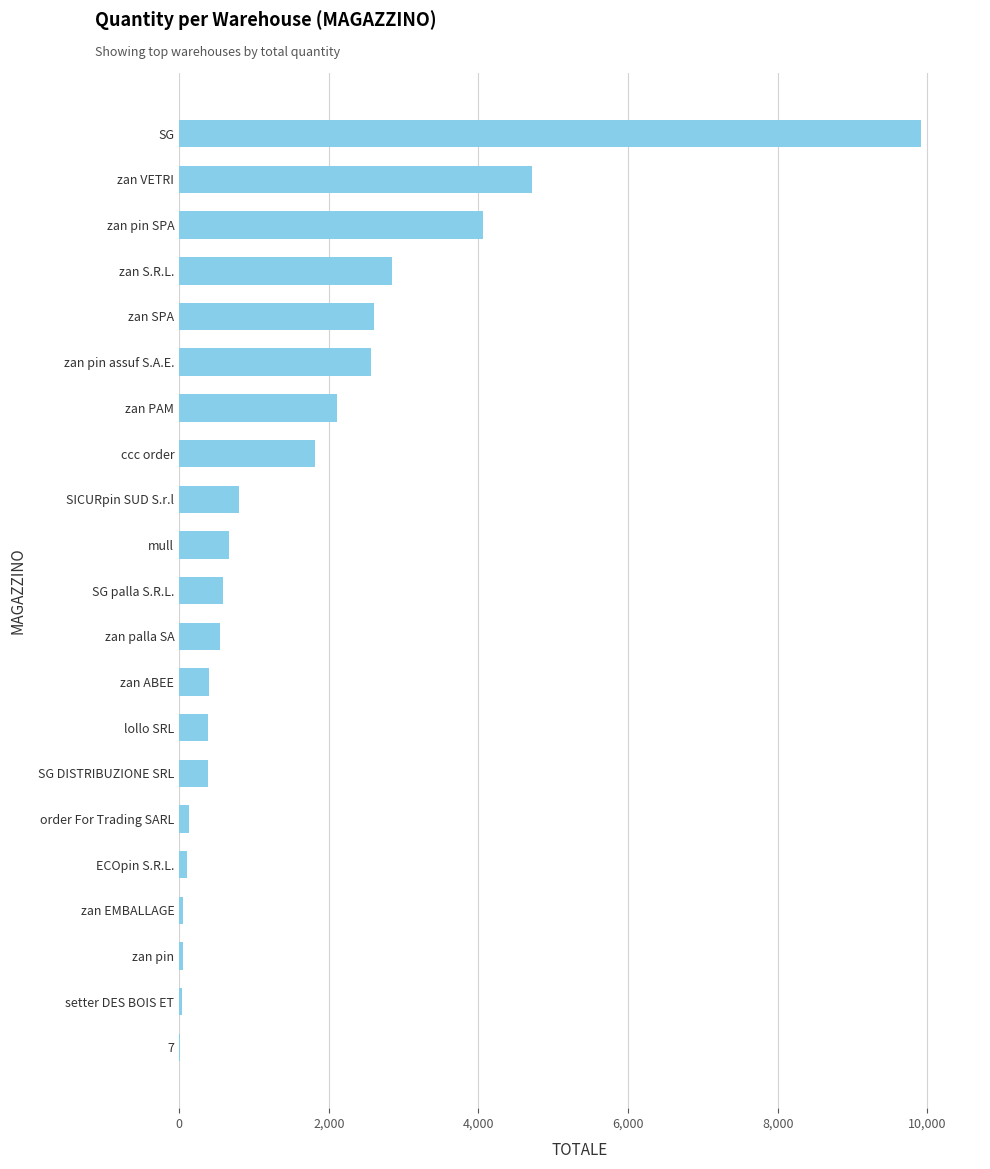

What is the sum of all values?

34772